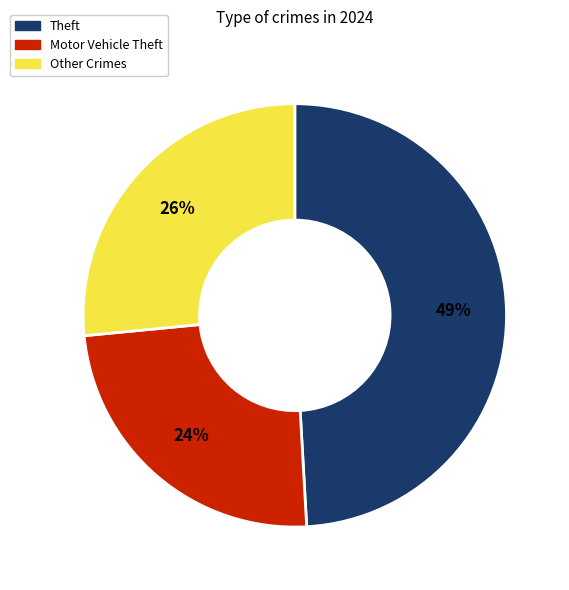

What percentage is NOT represented by Motor Vehicle Theft?

75.6%